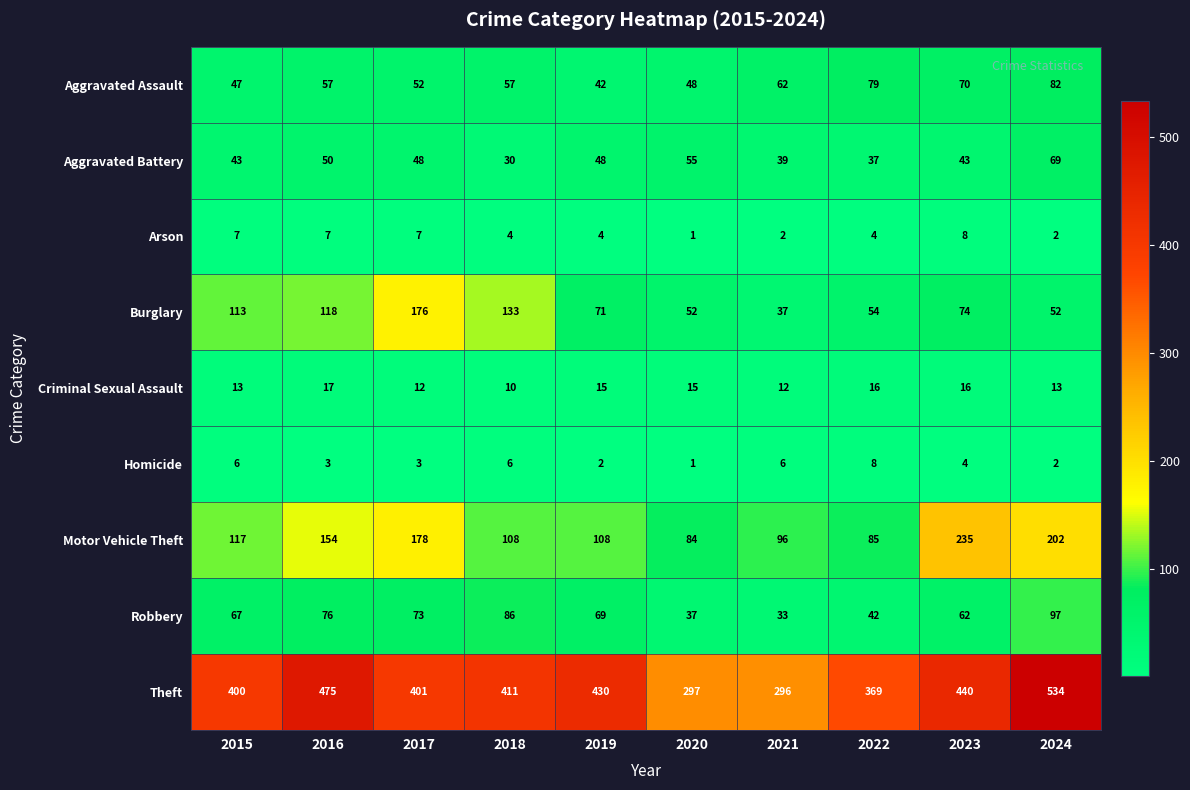

What is the difference between the maximum and minimum values in the Burglary series?

139